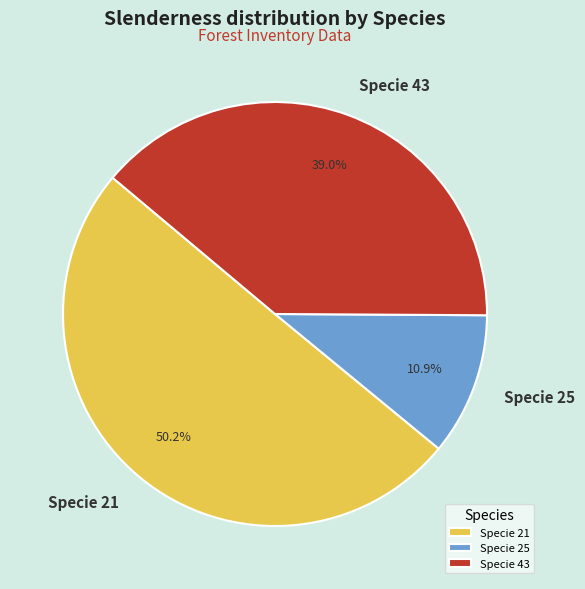

Rank the categories by value from highest to lowest.

Specie 21, Specie 43, Specie 25